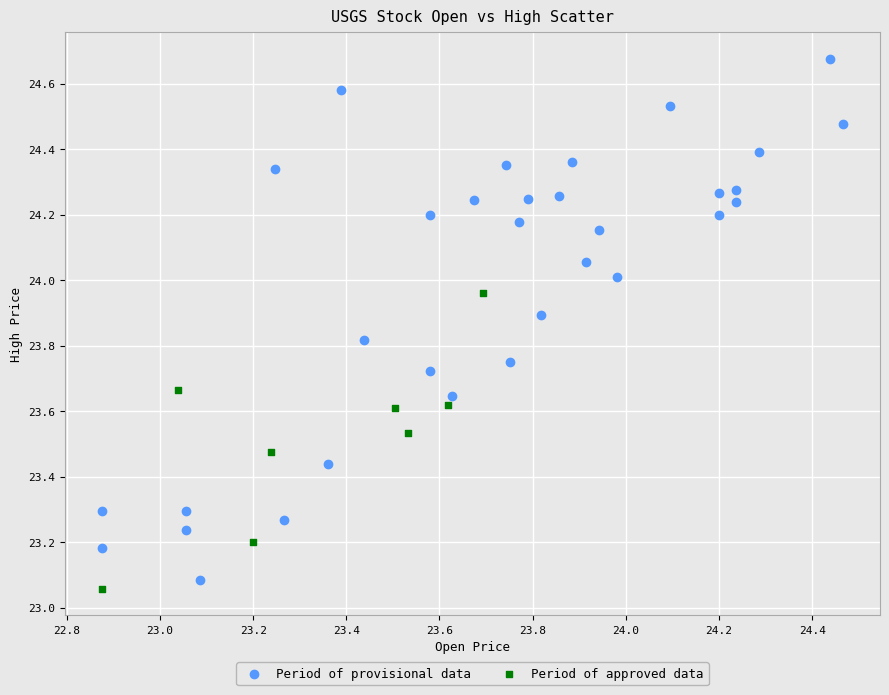

Which series reaches the maximum Y coordinate?

Period of provisional data